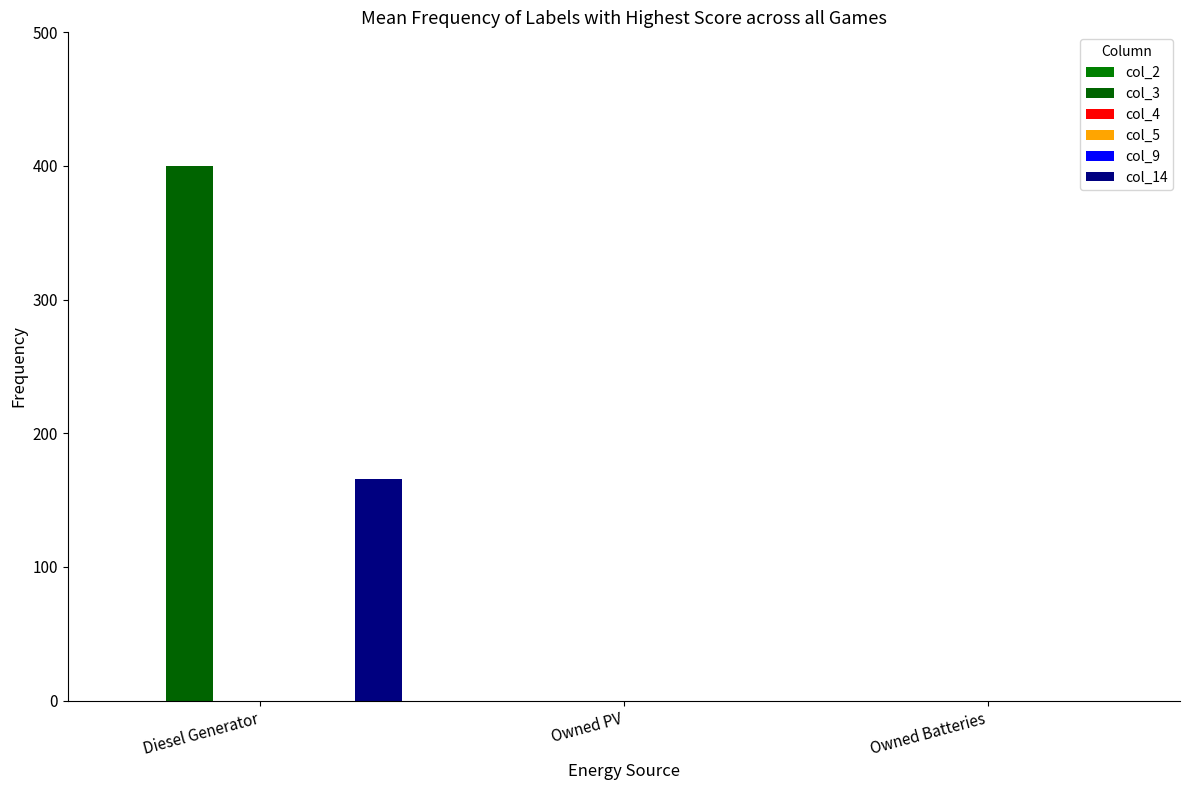

Count the number of data series in this chart.

6